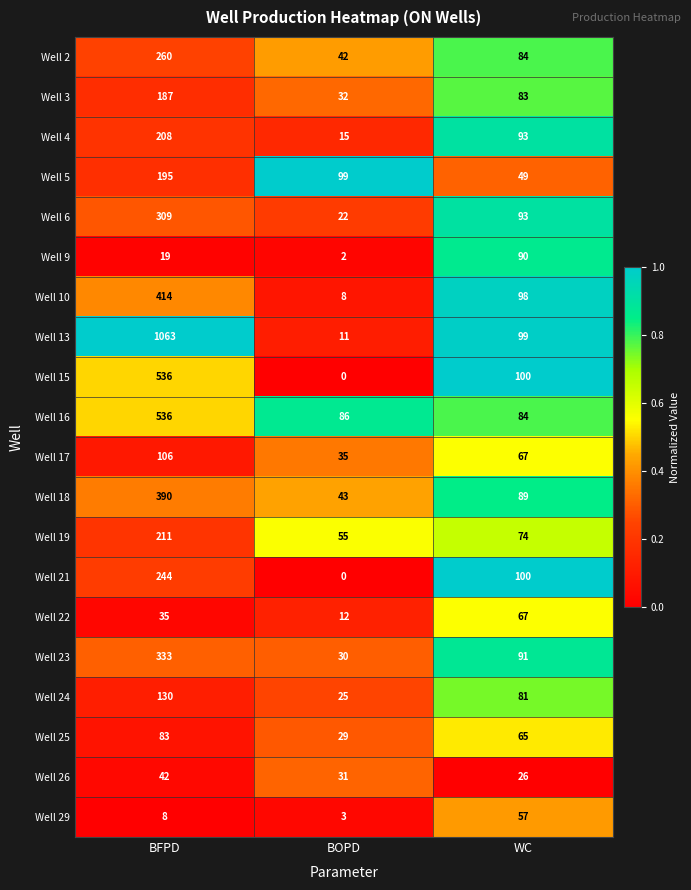

Rank the categories by Well 26 value from highest to lowest.

BFPD, BOPD, WC